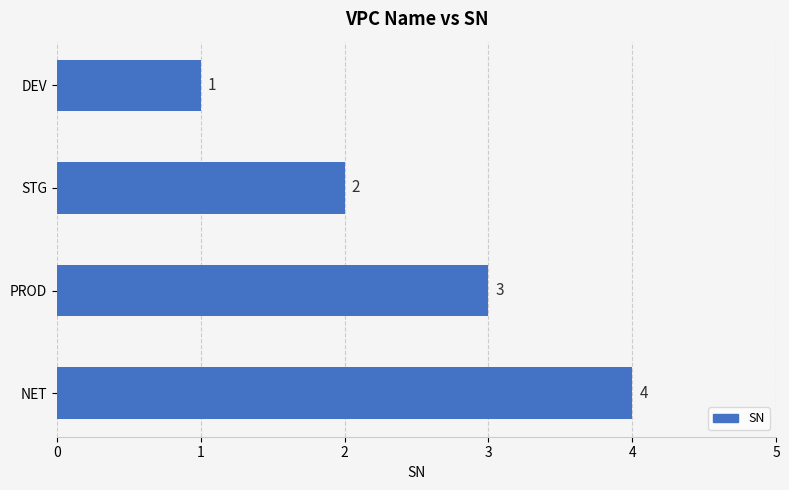

Where is the data nearest to the value 2?

STG